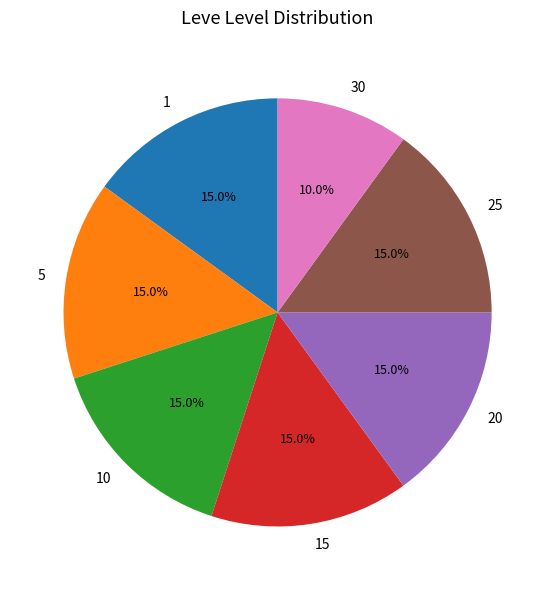

Which slice is the smallest?

30